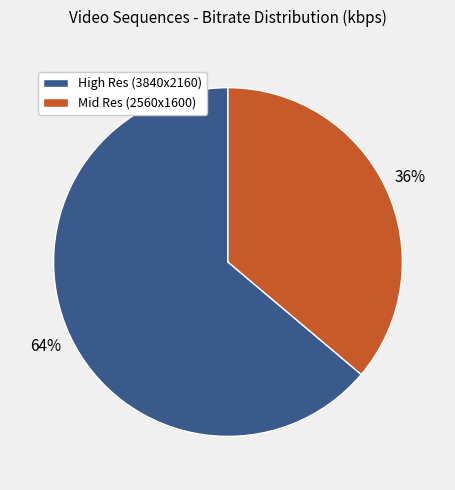

To the nearest percent, what is the average slice percentage?

50%